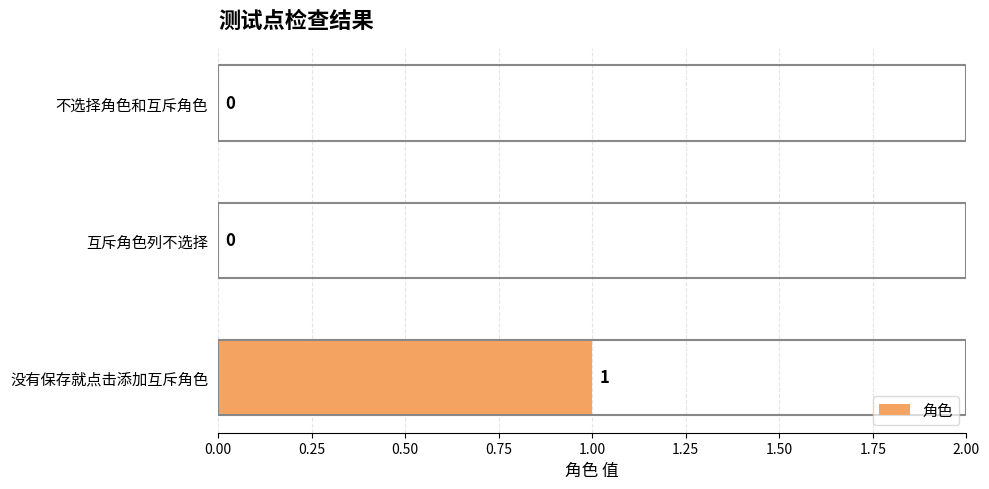

Reading top to bottom, extract all data points from this chart.

不选择角色和互斥角色=0	互斥角色列不选择=0	没有保存就点击添加互斥角色=1